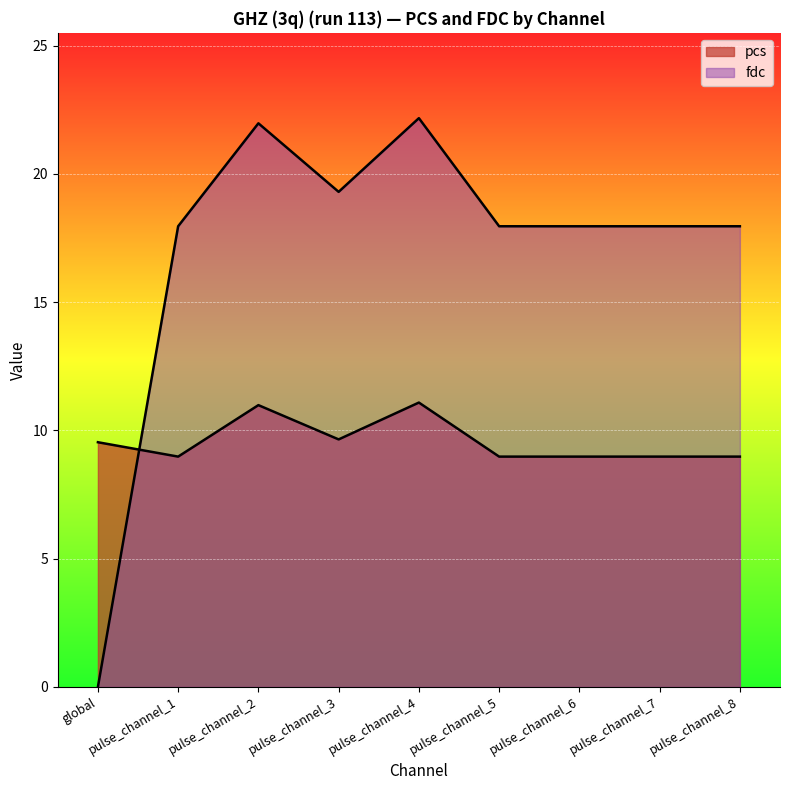

Which series has the largest total across all categories?

fdc